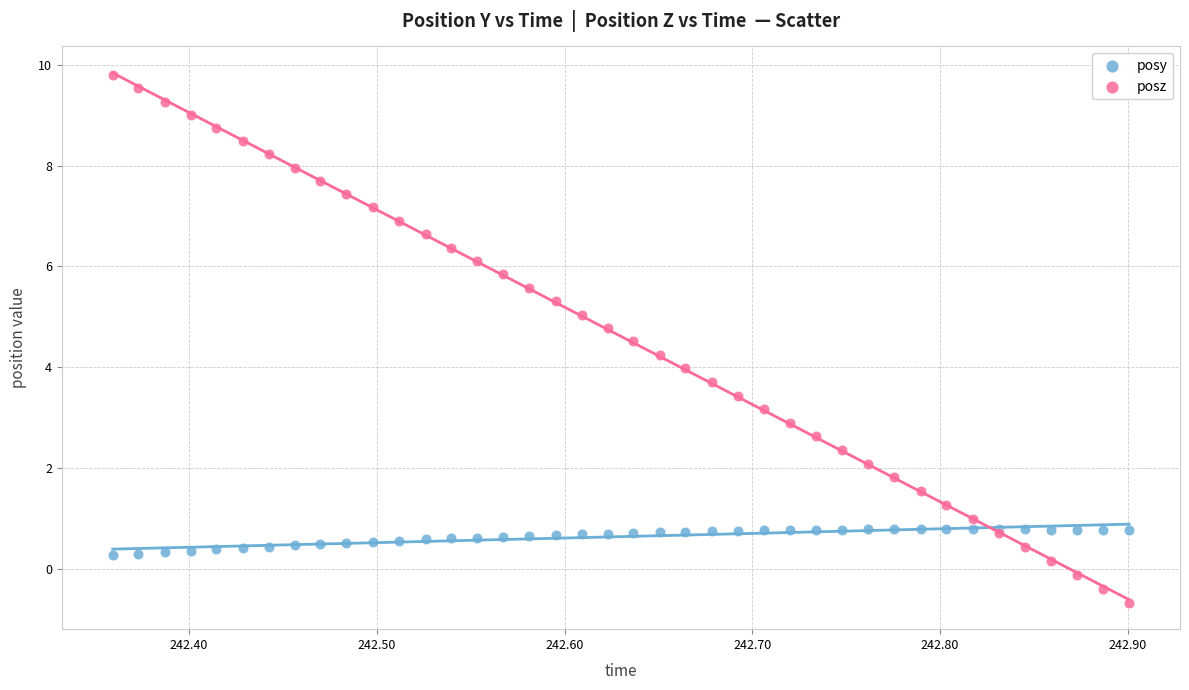

Which series reaches the minimum Y coordinate?

posz